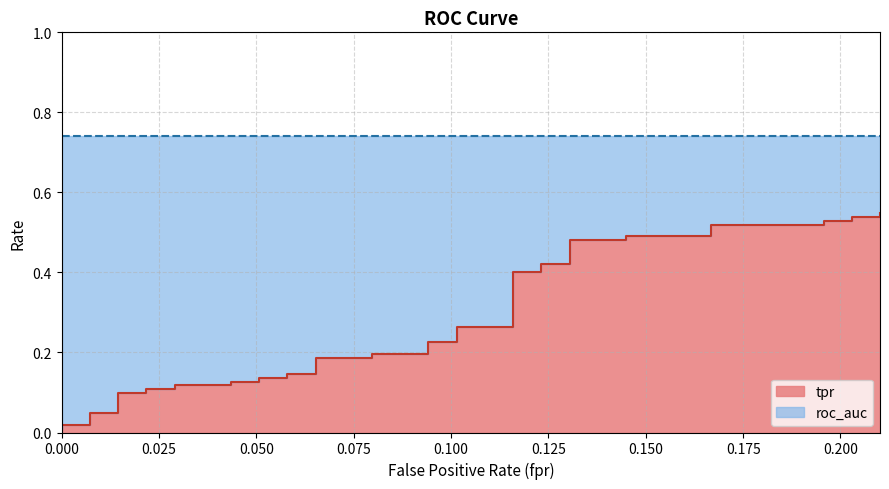

What is the label of the 35th point from the right?

0.125